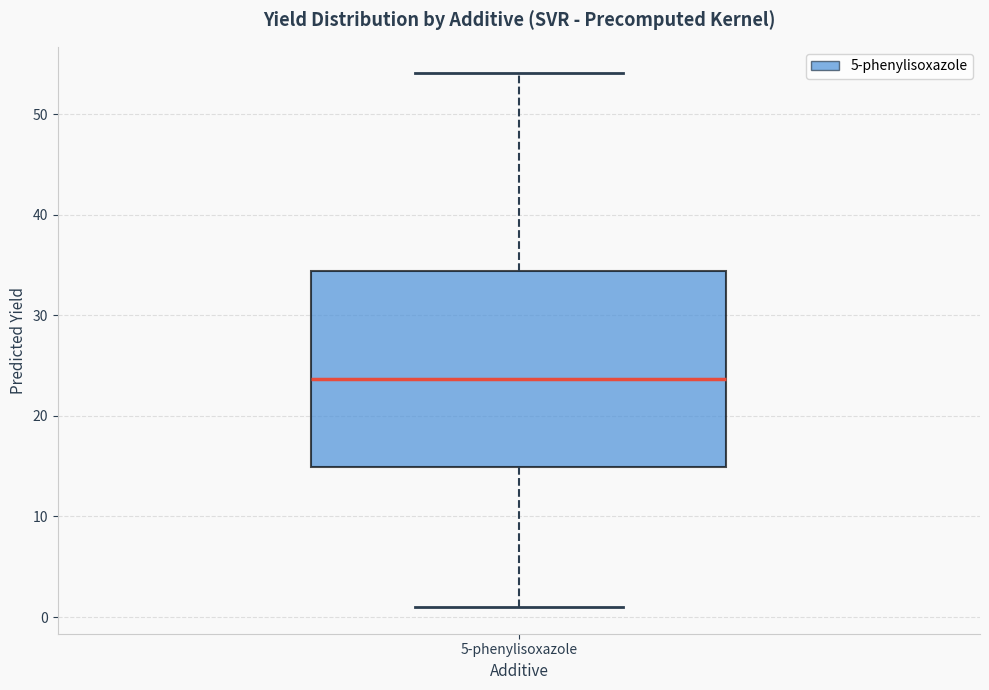

Where does the upper whisker of the box for 5-phenylisoxazole end on the y-axis? The values are not printed on the chart, so give them approximately, as read against the axis.

54